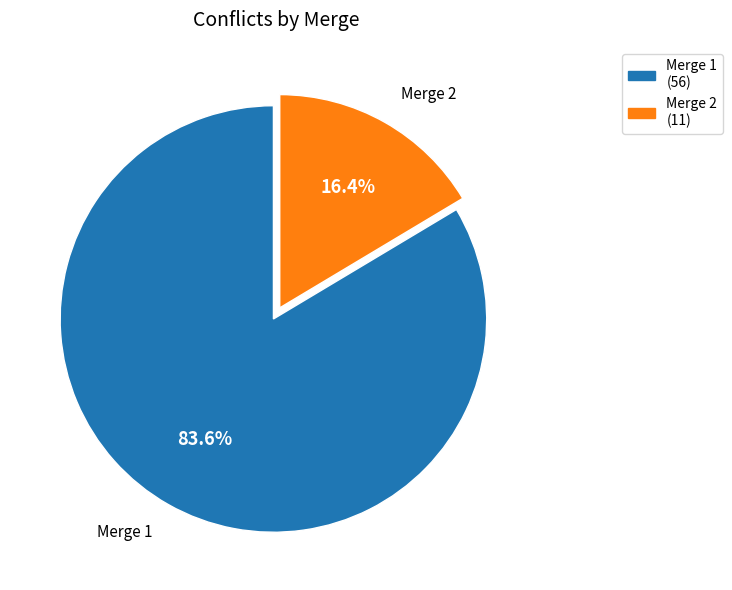

Which has a higher value, Merge 2 (11) or Merge 1 (56)?

Merge 1 (56)